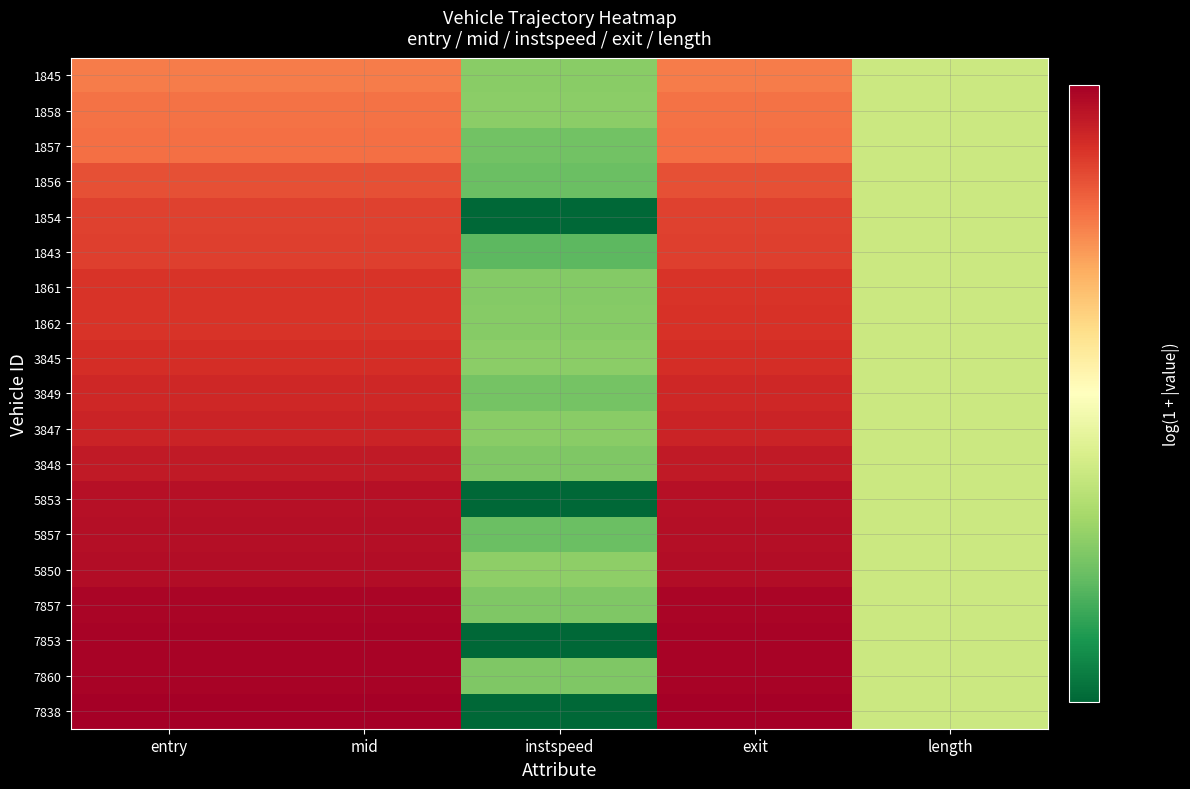

At instspeed, list the series in order from largest to smallest.

5850, 1858, 3845, 1845, 3847, 1862, 1861, 3848, 7857, 7860, 3849, 1857, 5857, 1856, 1843, 1854, 5853, 7853, 7838